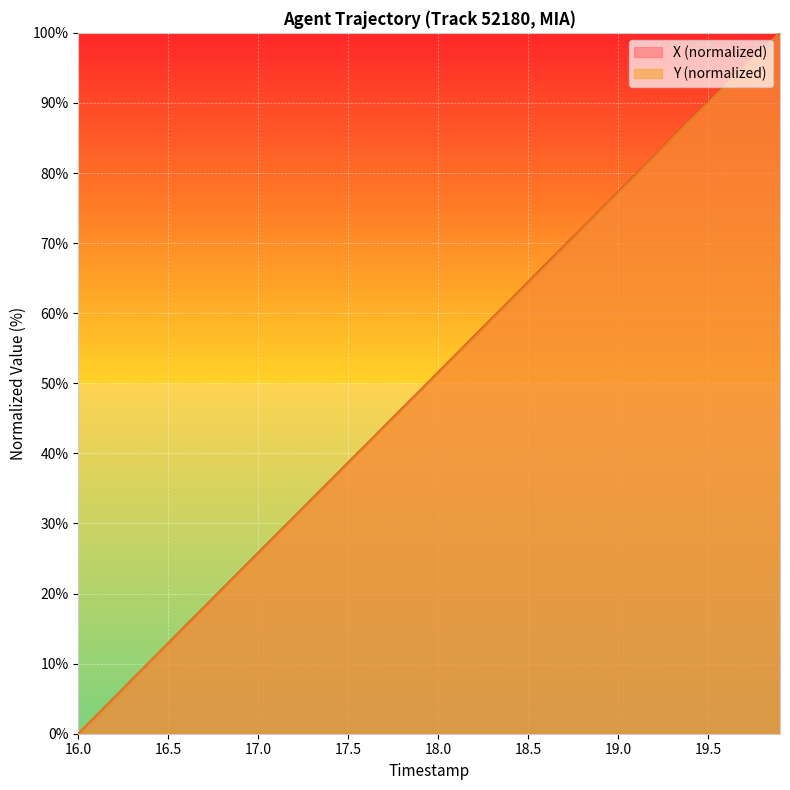

The value of X (normalized) at 17.5 is 38.7. True or false?

True